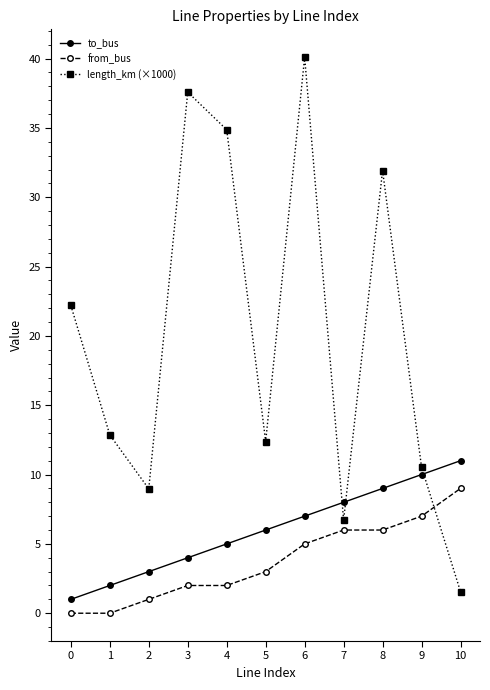

What is the greatest value displayed?

40.1